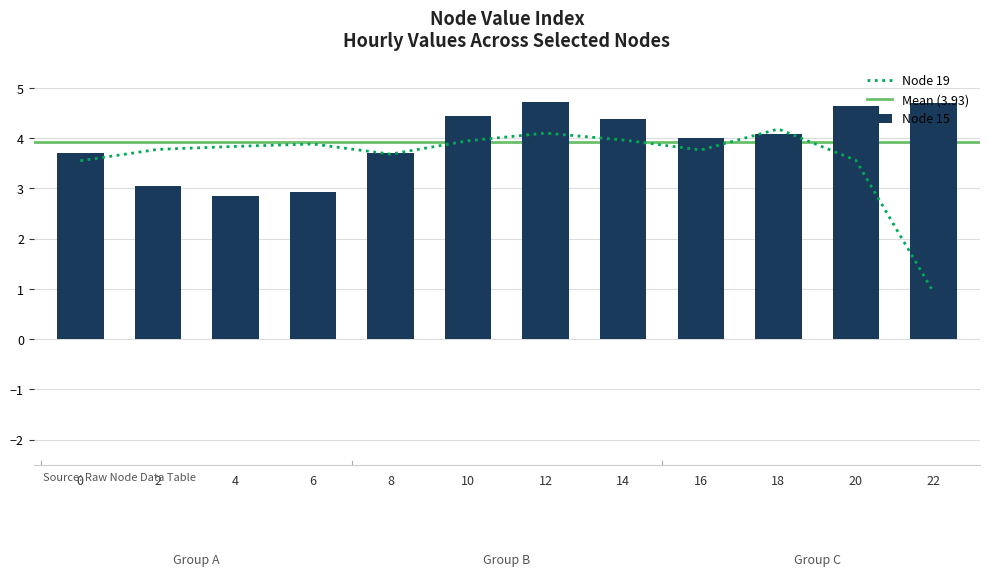

Is it true that Node 15 equals 4.4 at 10?

True